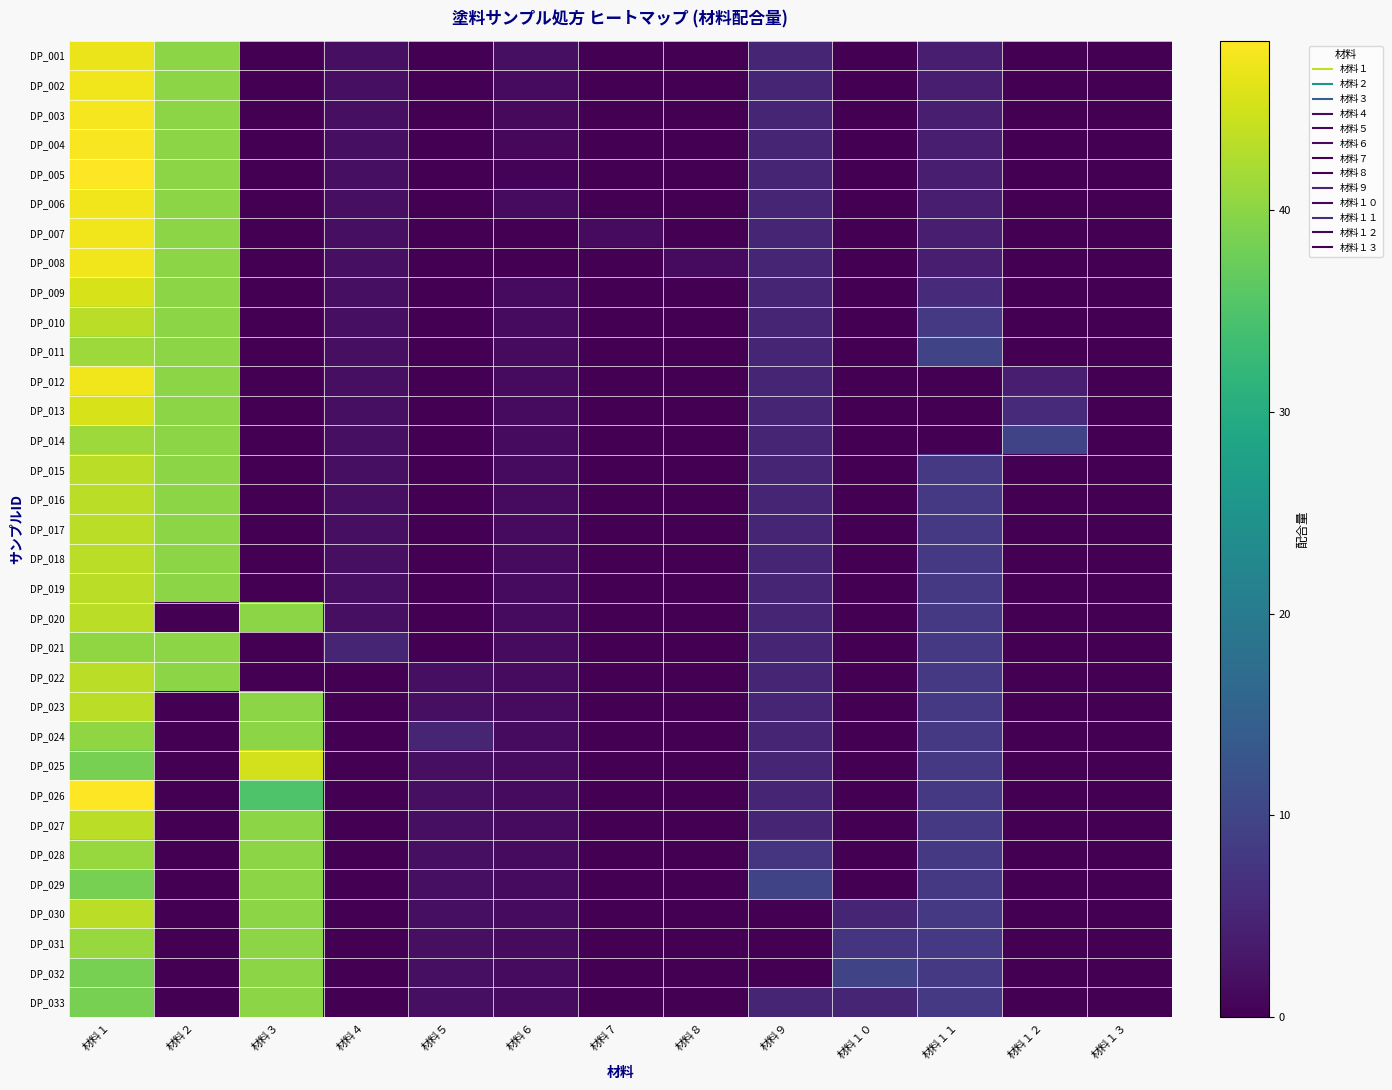

Which category has the lowest value across all series?

材料３